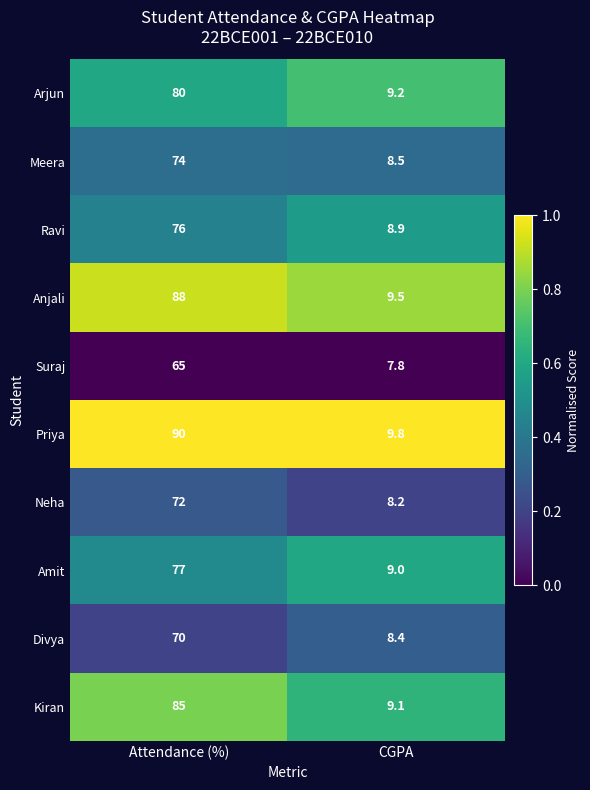

Where is Kiran nearest to the value 47?

CGPA